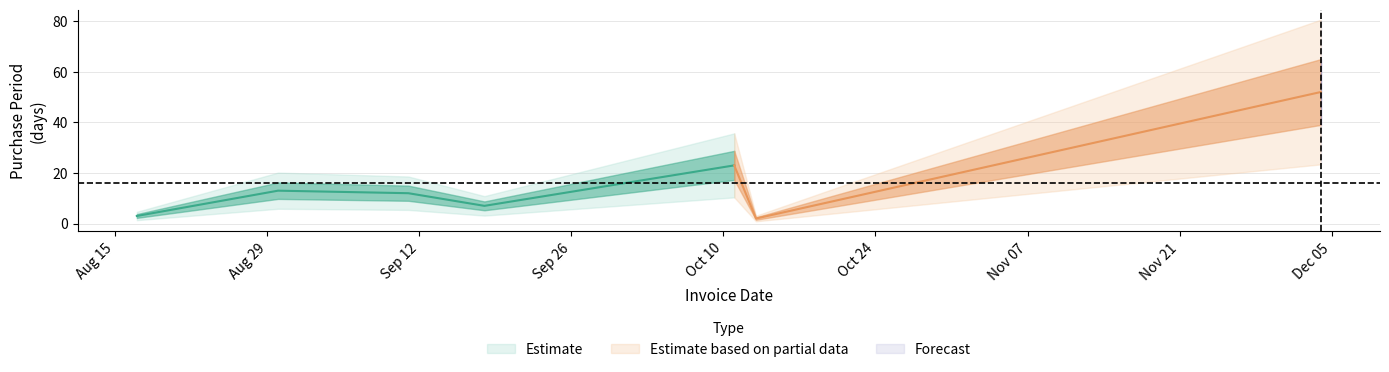

What is the value of the 1st point from the left?

3